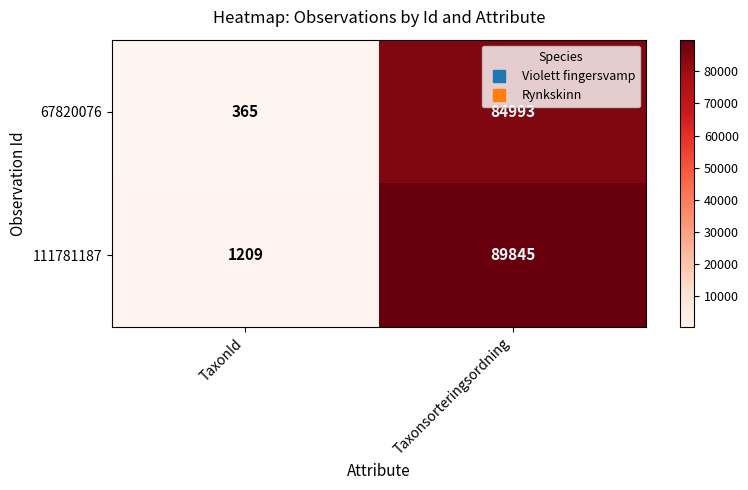

What is the spread (max minus min) of values at TaxonId?

844